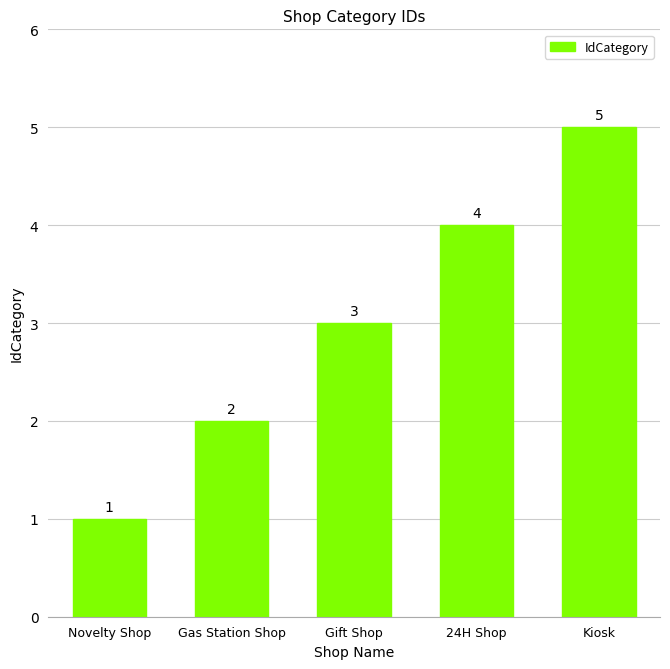

Rank the categories by value from lowest to highest.

Novelty Shop, Gas Station Shop, Gift Shop, 24H Shop, Kiosk